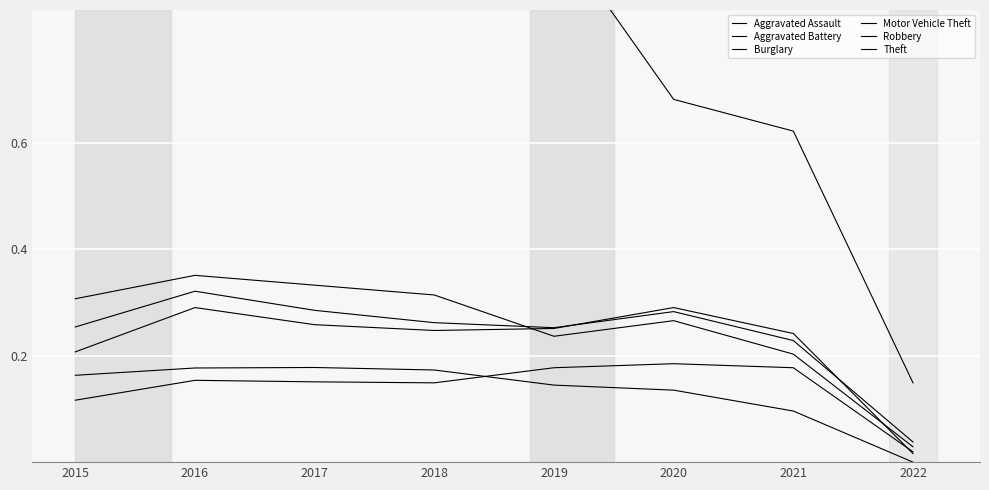

Between 2017 and 2018, which series saw the biggest shift?

Theft